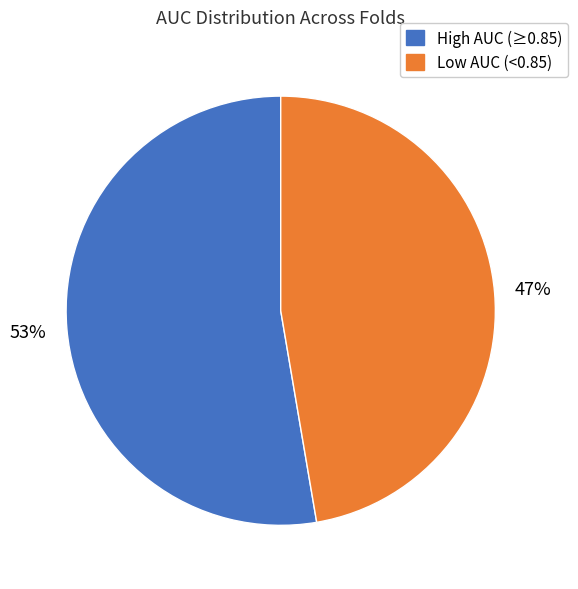

Count the number of slices in the pie.

2